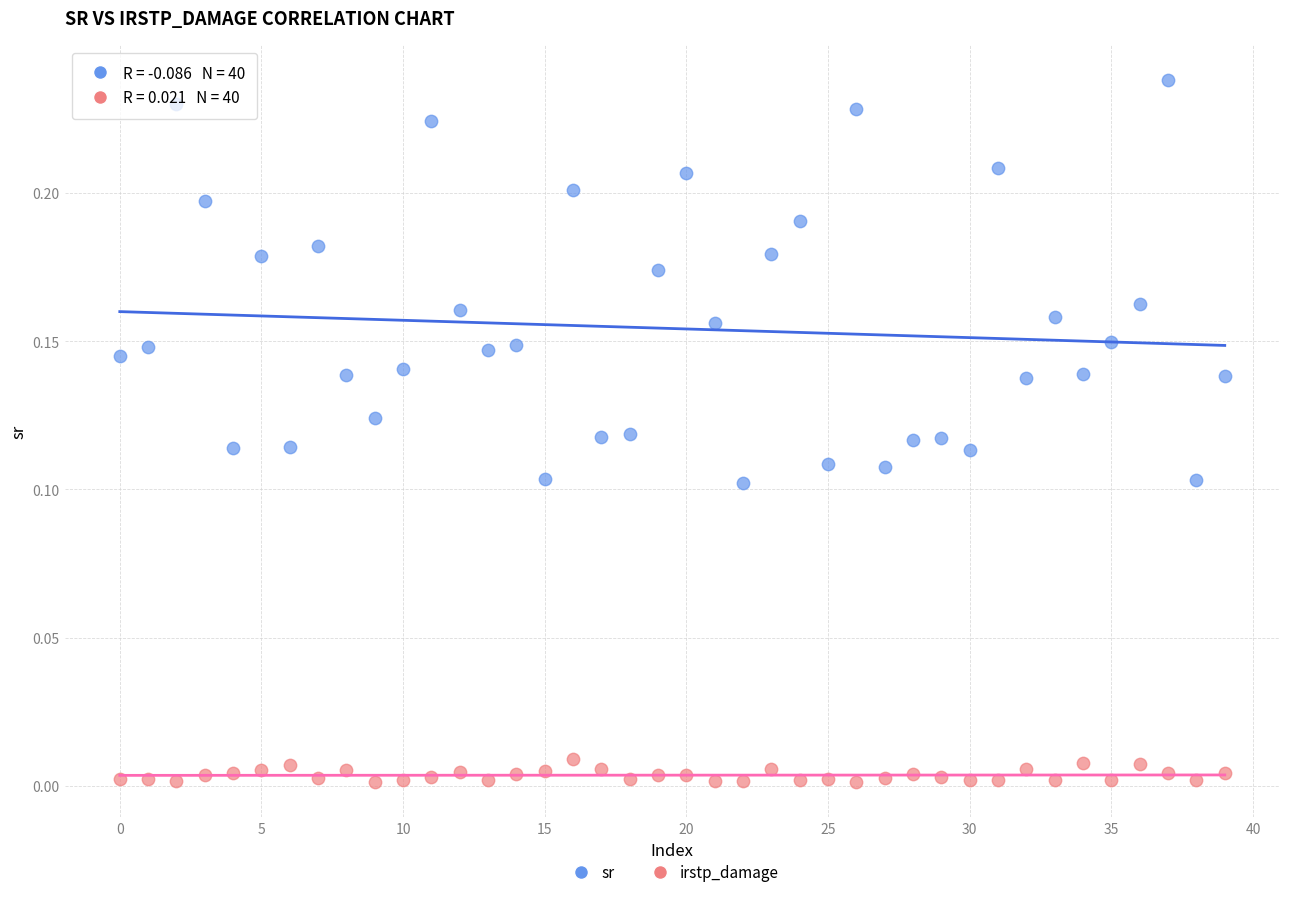

Which series contains the highest Y value?

sr